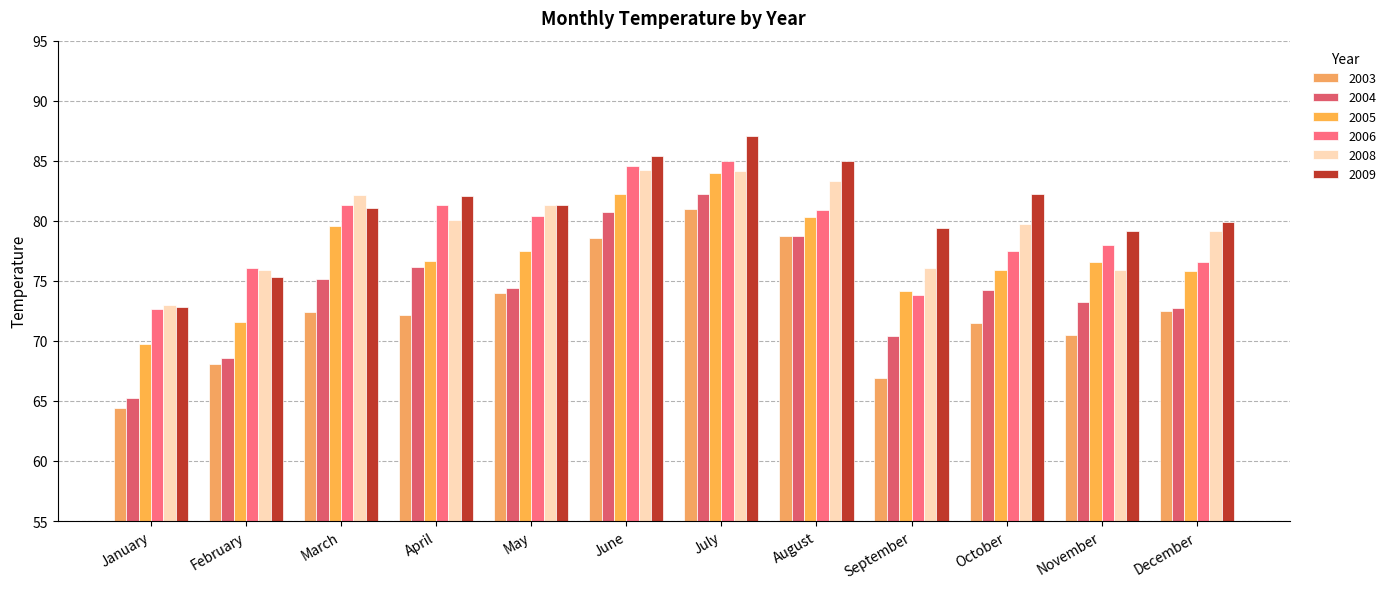

Count the number of categories in the chart.

12